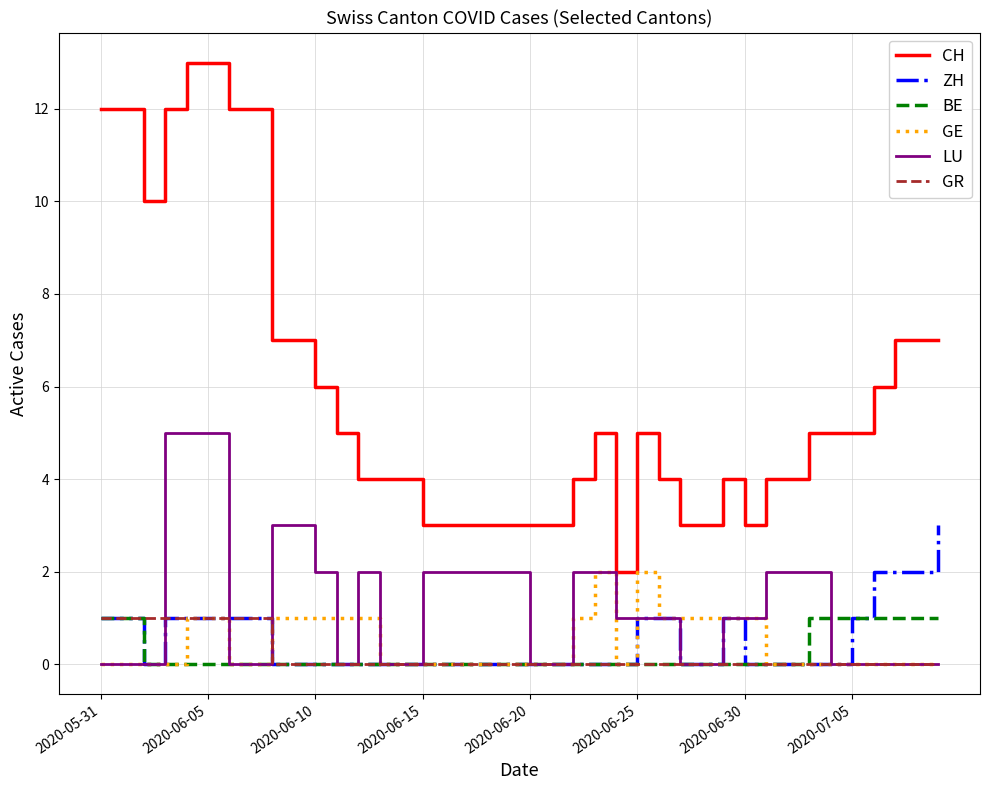

Which series has the largest range (max minus min)?

CH